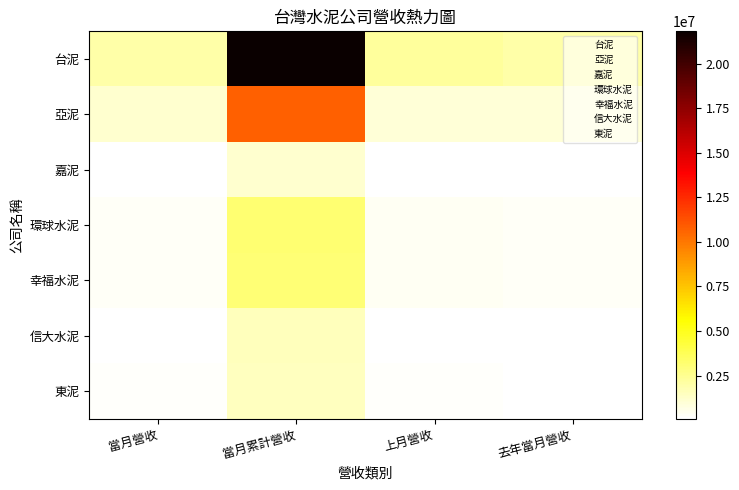

Reading right to left, transcribe all the data shown in this chart.

台泥: 去年當月營收=2001210	上月營收=2228476	當月累計營收=21809761	當月營收=2016287
亞泥: 去年當月營收=952056	上月營收=931115	當月累計營收=10692340	當月營收=1116753
嘉泥: 去年當月營收=73876	上月營收=121344	當月累計營收=1171668	當月營收=94668
環球水泥: 去年當月營收=260888	上月營收=339838	當月累計營收=3143819	當月營收=318461
幸福水泥: 去年當月營收=247552	上月營收=353060	當月累計營收=3067014	當月營收=309670
信大水泥: 去年當月營收=139134	上月營收=153504	當月累計營收=1566066	當月營收=142214
東泥: 去年當月營收=130836	上月營收=175008	當月累計營收=1468001	當月營收=171133